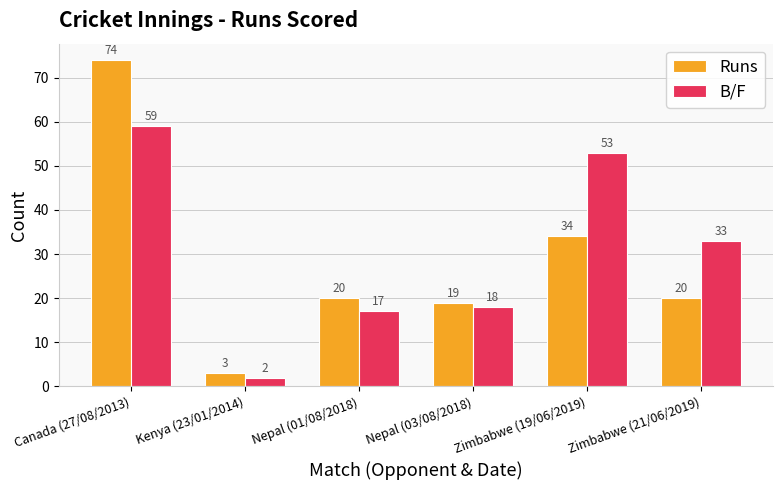

Reading left to right, extract all data points from this chart.

Runs: 74	3	20	19	34	20
B/F: 59	2	17	18	53	33